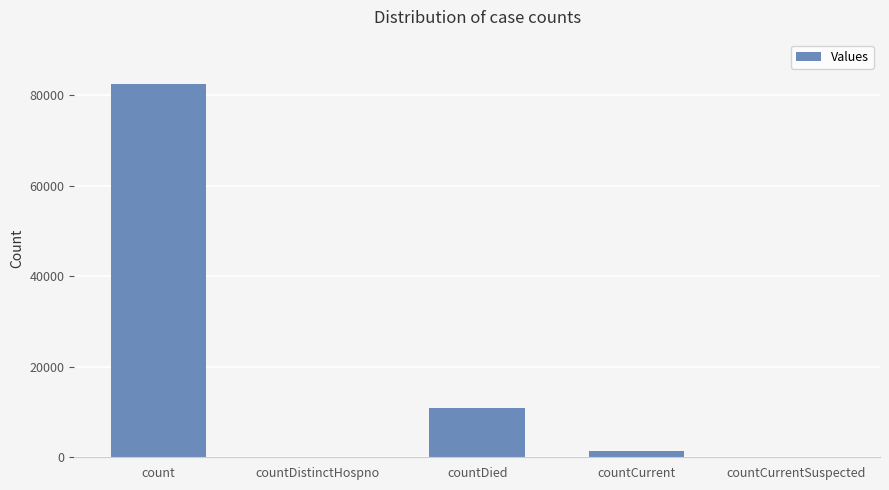

How many categories are shown in the chart?

5